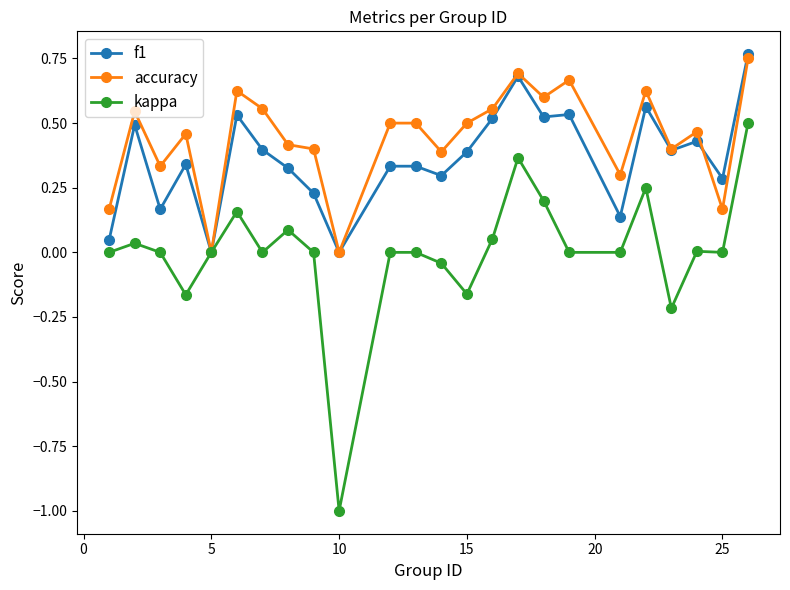

What is the minimum value shown in the chart?

-1.0